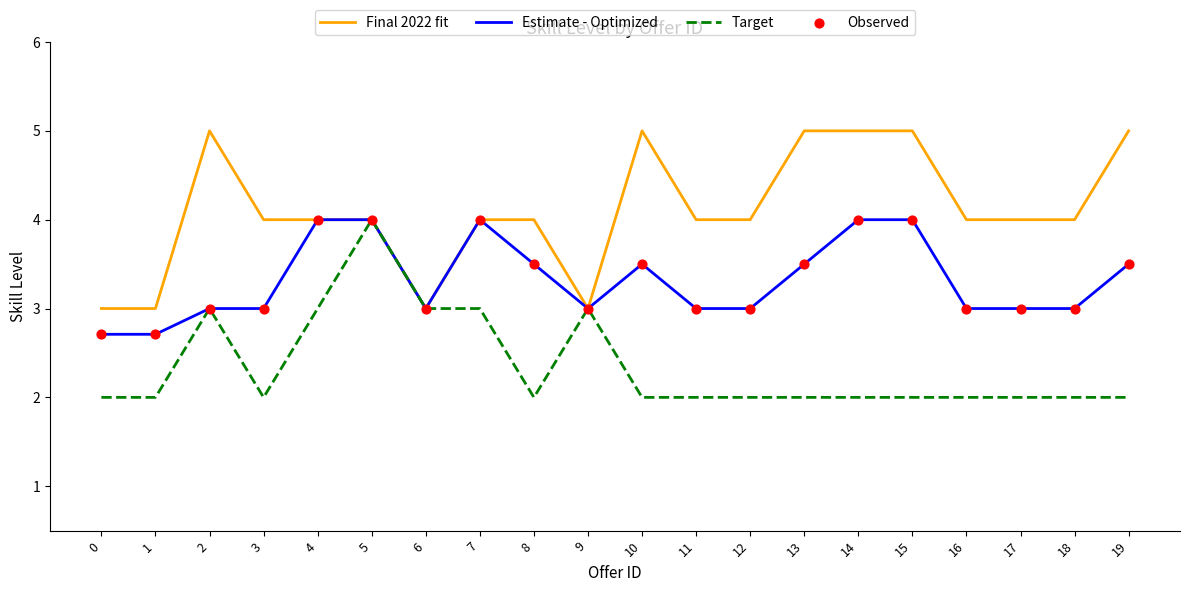

At how many categories does at least one series exceed 2?

20